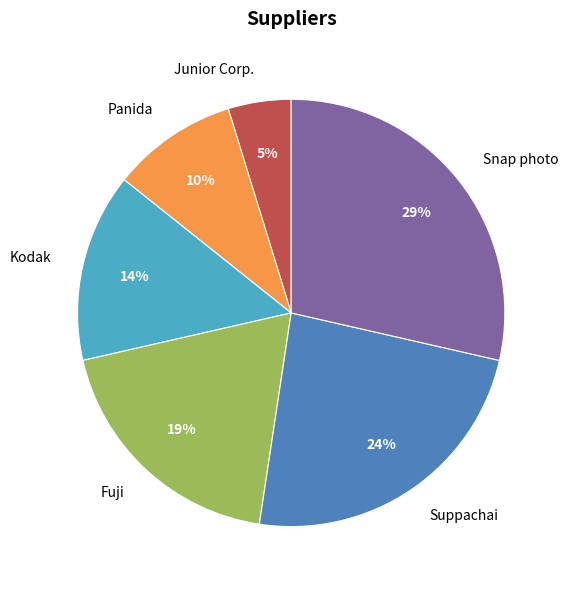

Between Suppachai and Panida, which is larger?

Suppachai